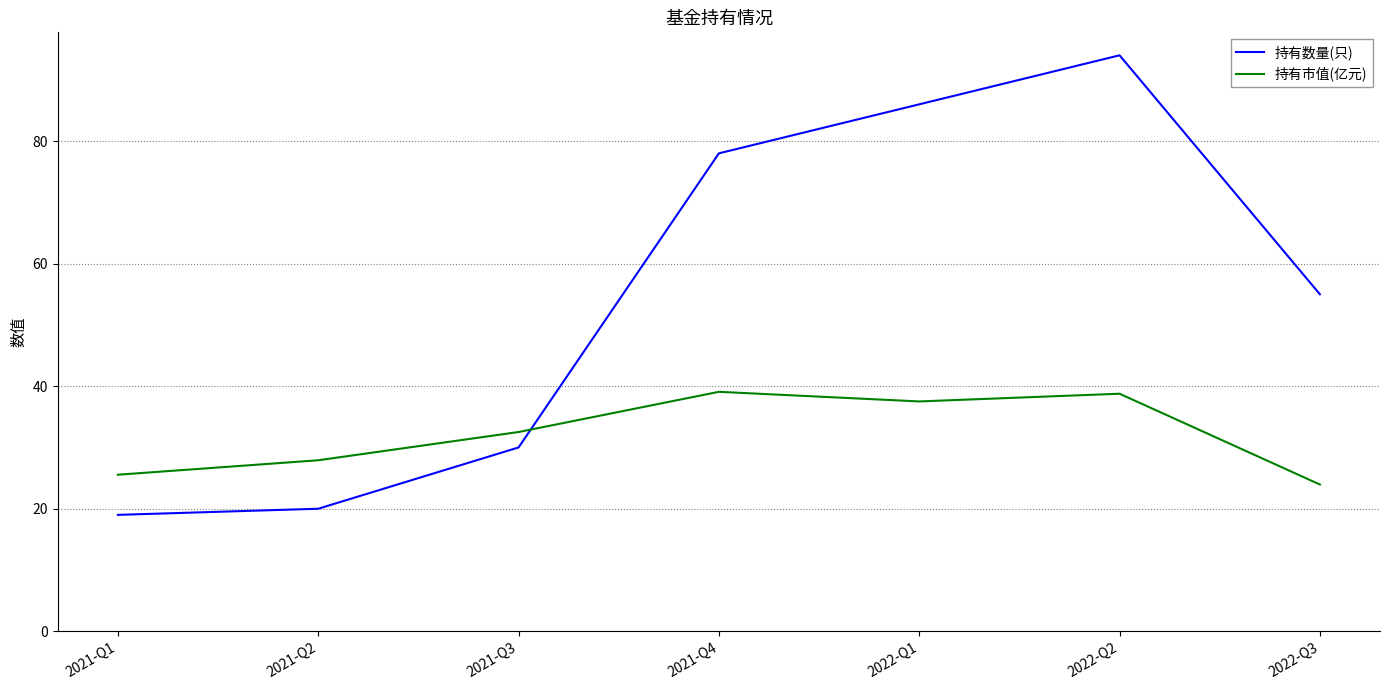

What are all the series names shown in the legend?

持有数量(只), 持有市值(亿元)